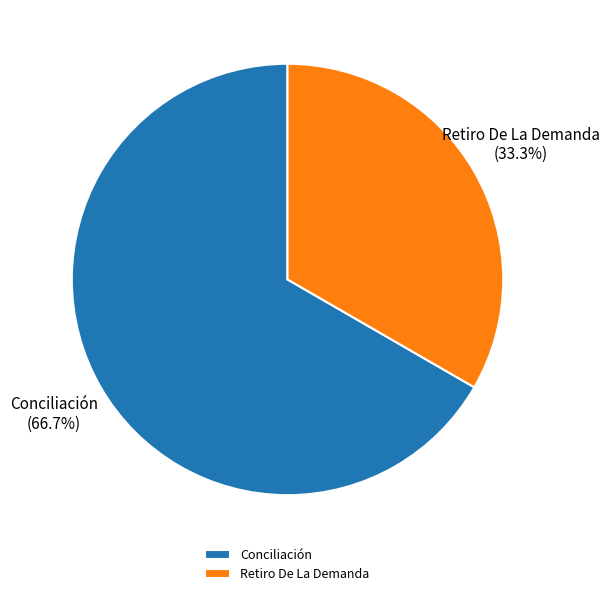

Is there a majority slice in this chart?

Yes